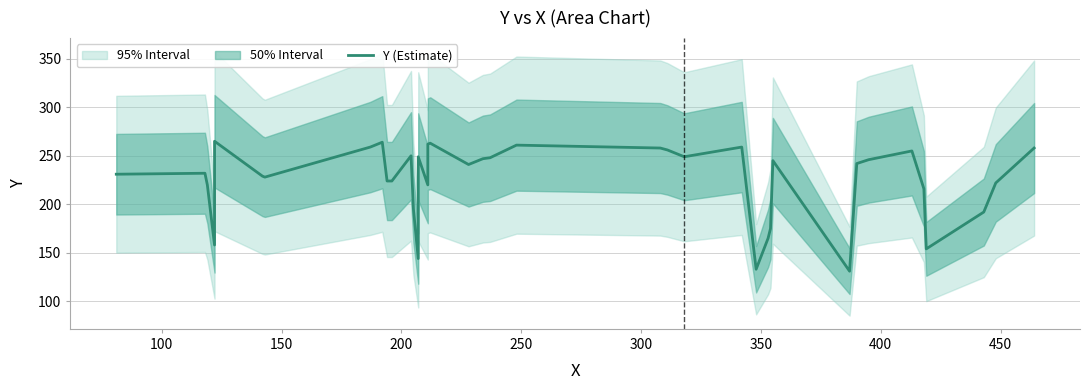

How many lines are shown in the chart?

1